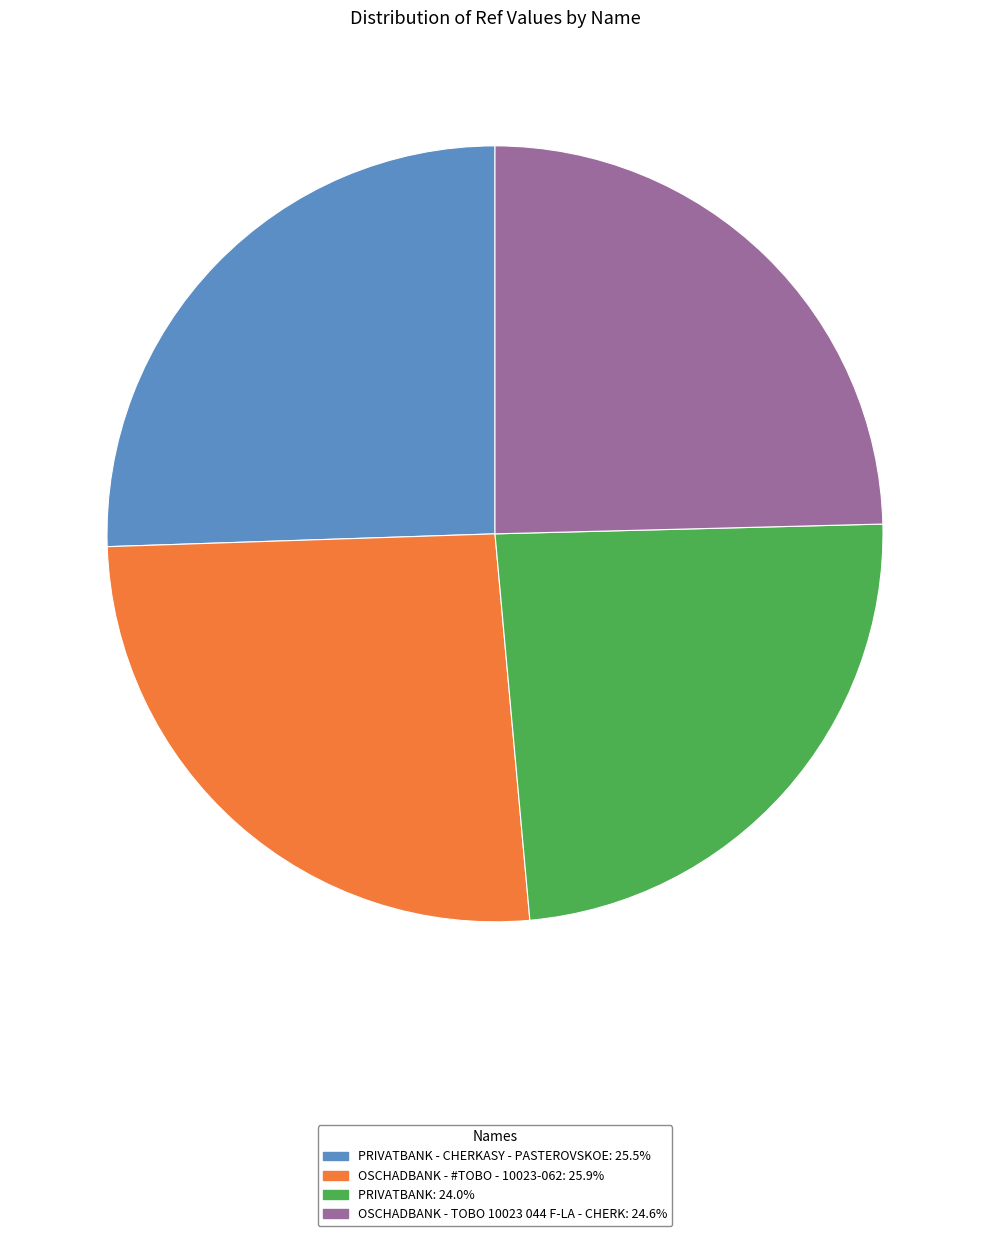

Combined, do PRIVATBANK: 24.0% and PRIVATBANK - CHERKASY - PASTEROVSKOE: 25.5% account for over 50%?

No